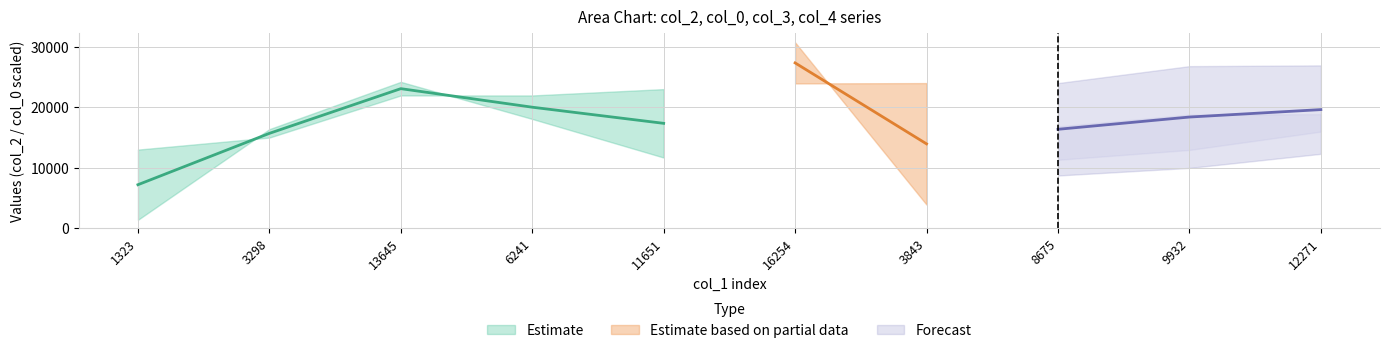

Is the value of col_2 at 3843 greater than the value of col_0 at 6241?

Yes